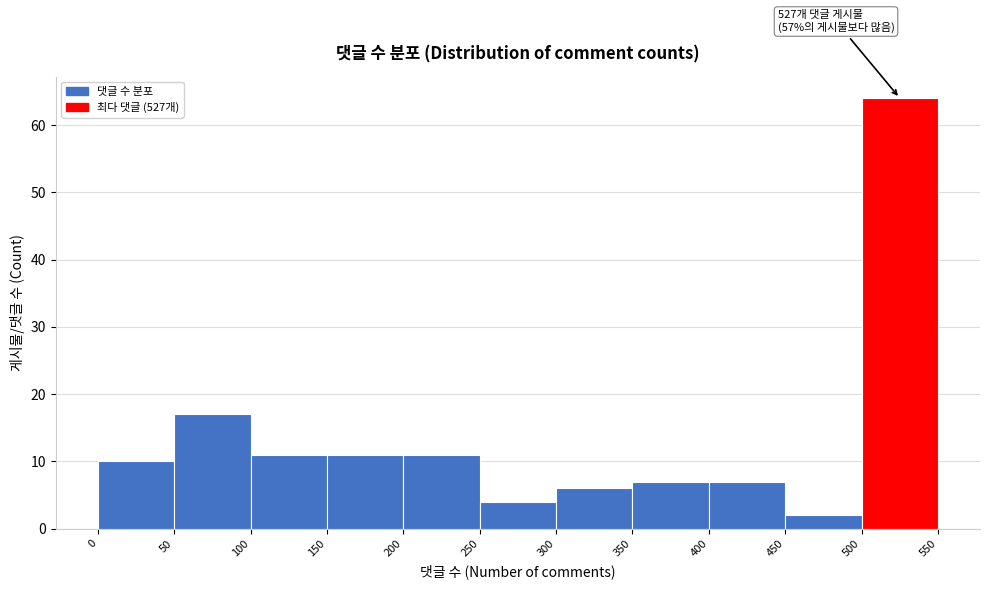

Over which range of the x-axis is the bar tallest?

500 to 550